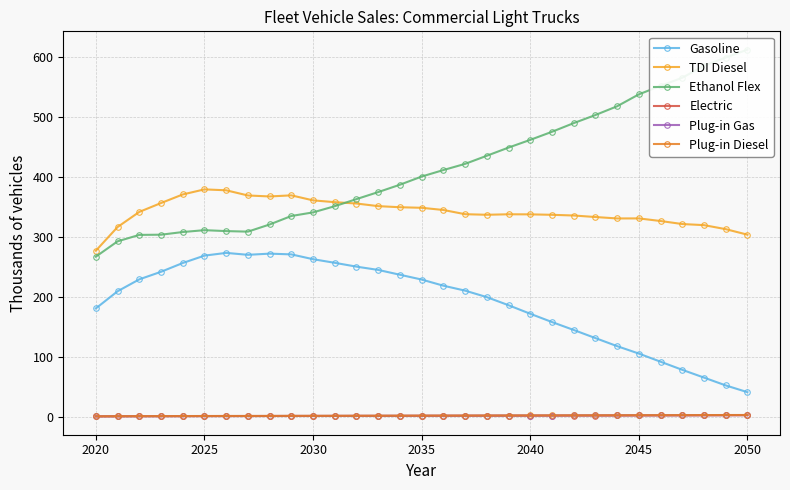

True or false: TDI Diesel and Plug-in Diesel intersect in this chart.

False